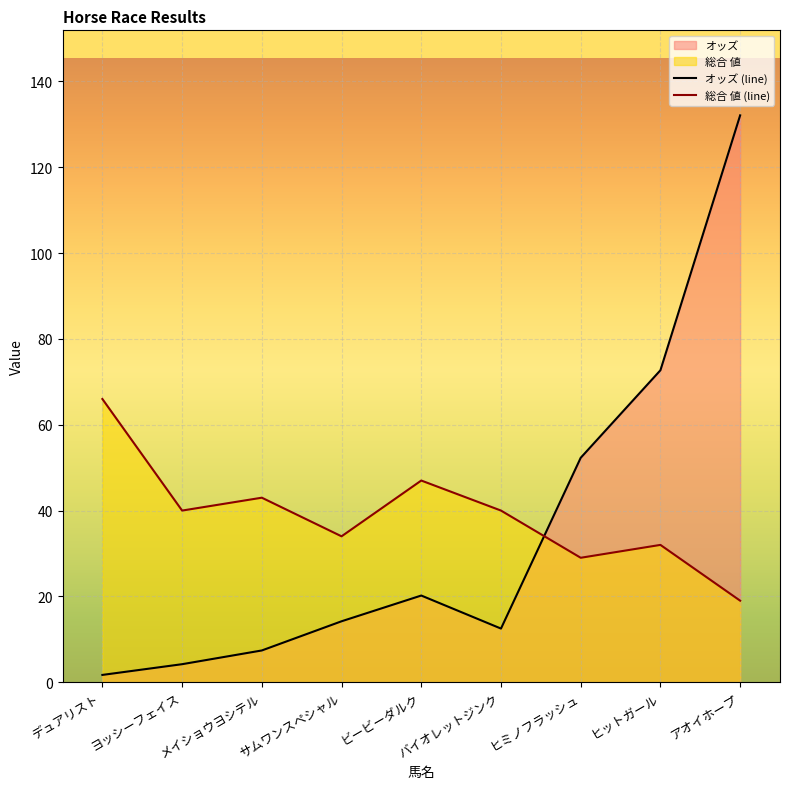

Which series has the largest total across all categories?

総合 値 (line)